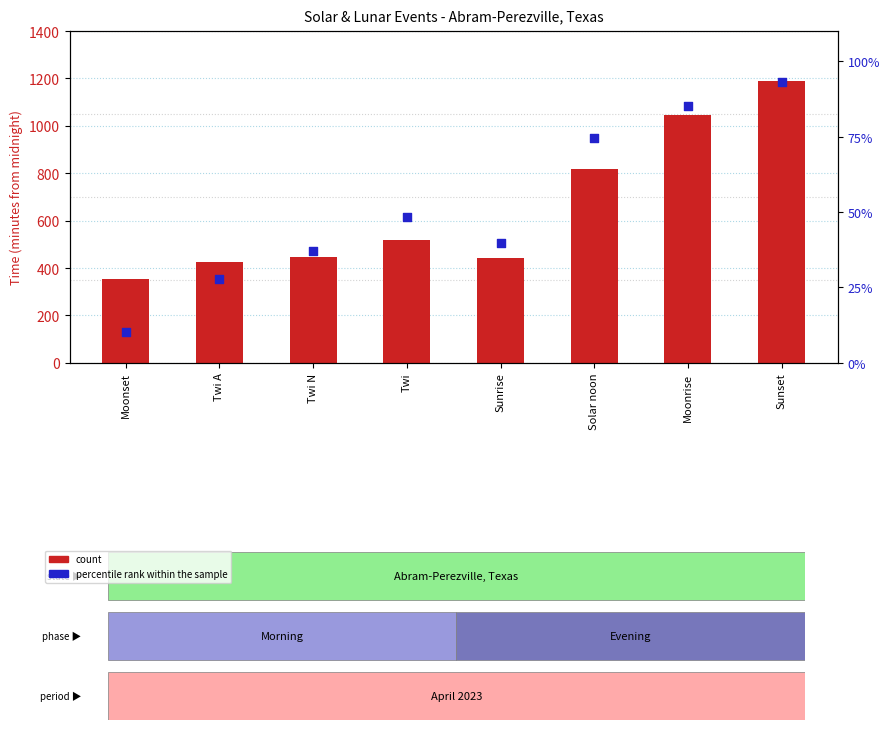

Which series reaches the minimum Y coordinate?

percentile rank within the sample